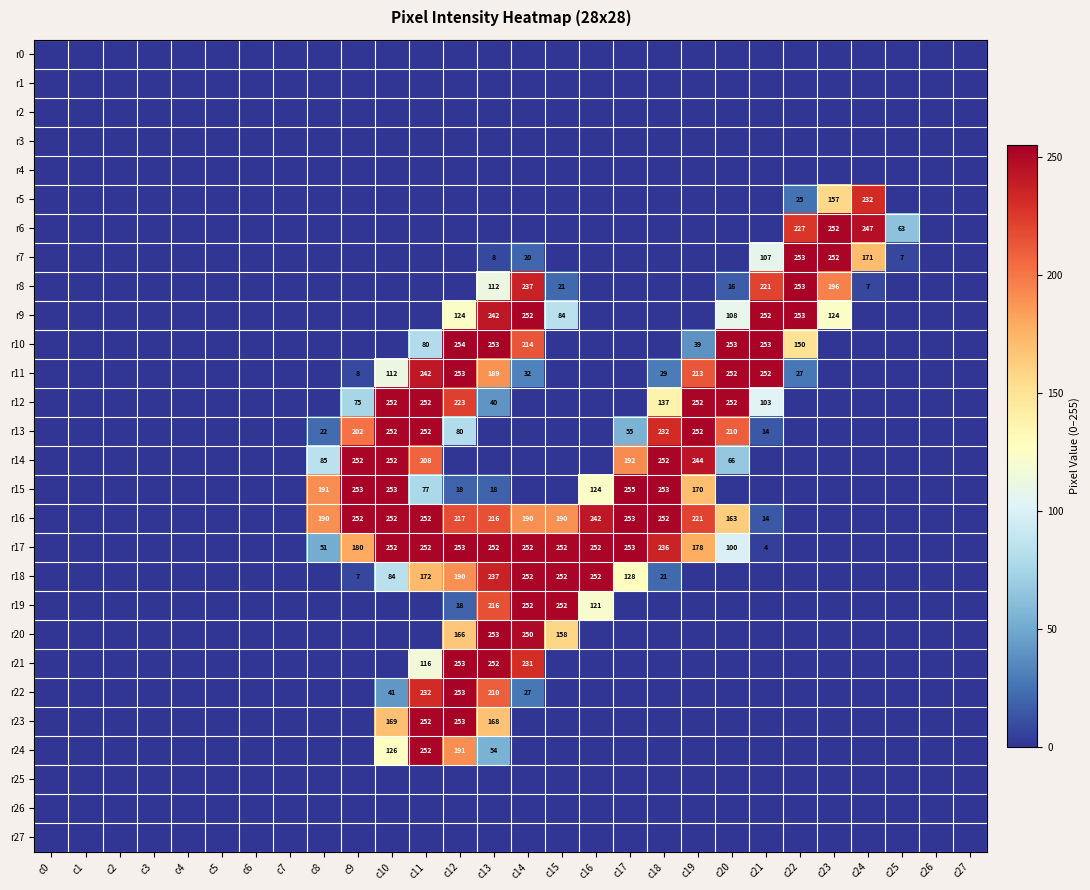

True or false: r9 has a value of 373 at c22.

False